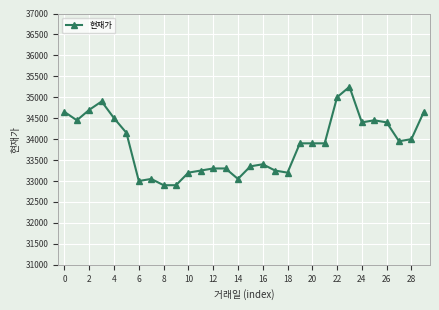

Reading left to right, what are all the values shown in this chart?

34650	34450	34700	34900	34500	34150	33000	33050	32900	32900	33200	33250	33300	33300	33050	33350	33400	33250	33200	33900	33900	33900	35000	35250	34400	34450	34400	33950	34000	34650